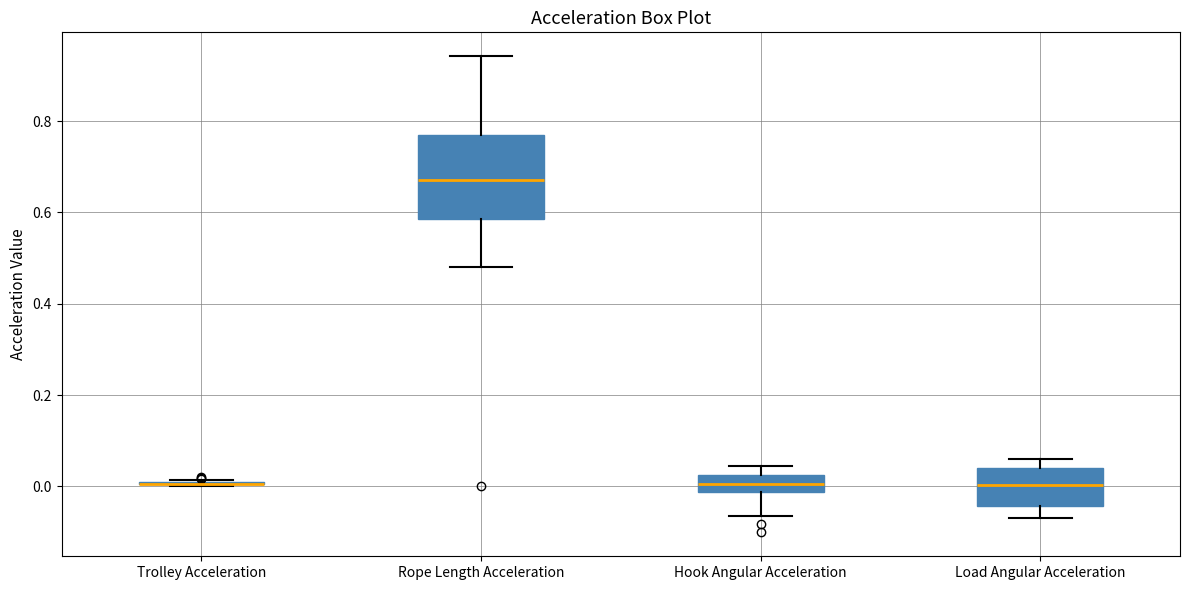

Reading left to right, read every box against the y-axis: the position of its median line, the range the box covers, and the ends of its whiskers. The values are not printed on the chart, so give them approximately, as read against the axis.

Trolley Acceleration: box collapsed to a line at 0.00, whiskers 0.00 to 0.02
Rope Length Acceleration: median 0.68, box 0.58 to 0.76, whiskers 0.48 to 0.94
Hook Angular Acceleration: median 0.00, box -0.02 to 0.02, whiskers -0.06 to 0.04
Load Angular Acceleration: median 0.00, box -0.04 to 0.04, whiskers -0.06 to 0.06